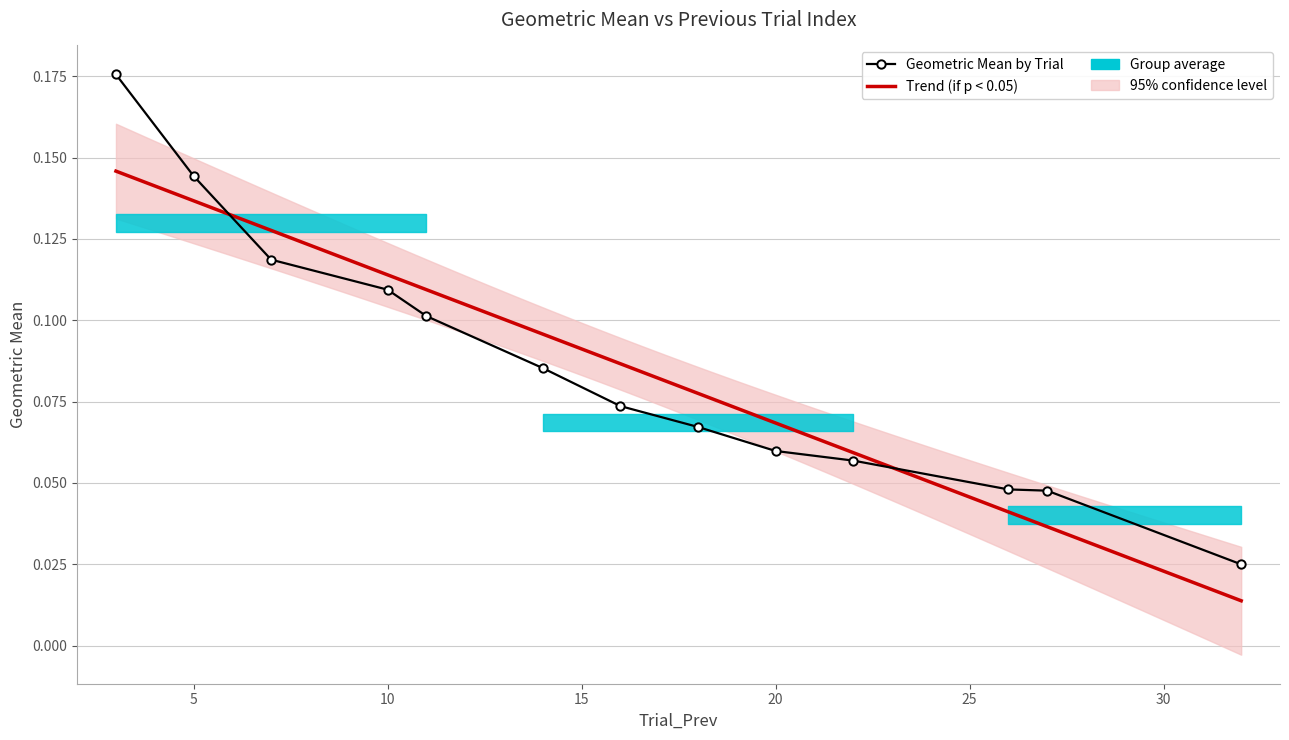

Rank the categories by value from lowest to highest.

32, 27, 26, 22, 20, 18, 16, 14, 11, 10, 7, 5, 3